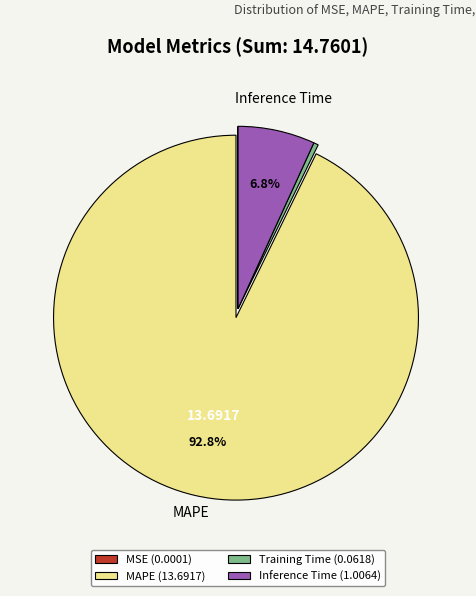

Do Inference Time and Training Time together represent more than half of the pie?

No